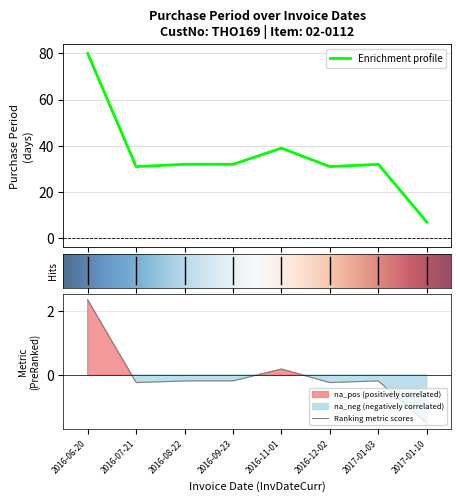

Where does the data first go above 32?

2016-06-20